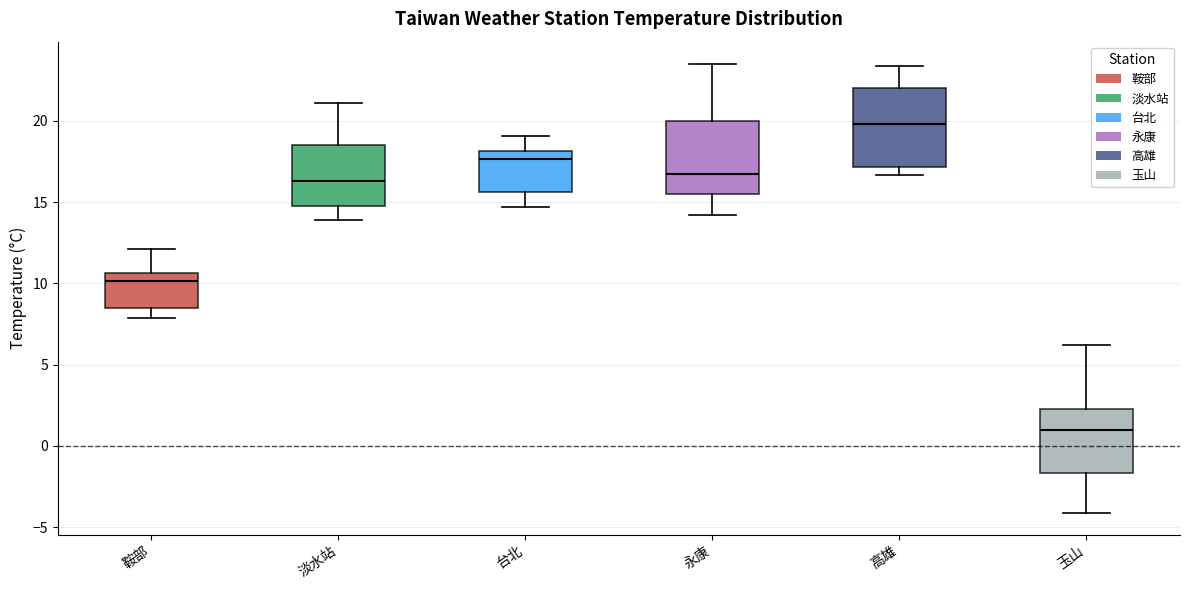

Reading left to right, read every box against the y-axis: the position of its median line, the range the box covers, and the ends of its whiskers. The values are not printed on the chart, so give them approximately, as read against the axis.

鞍部: median 10.0, box 8.5 to 10.5, whiskers 8.0 to 12.0
淡水站: median 16.5, box 15.0 to 18.5, whiskers 14.0 to 21.0
台北: median 17.5, box 15.5 to 18.0, whiskers 14.5 to 19.0
永康: median 17.0, box 15.5 to 20.0, whiskers 14.0 to 23.5
高雄: median 20.0, box 17.0 to 22.0, whiskers 16.5 to 23.5
玉山: median 1.0, box -1.5 to 2.5, whiskers -4.0 to 6.0